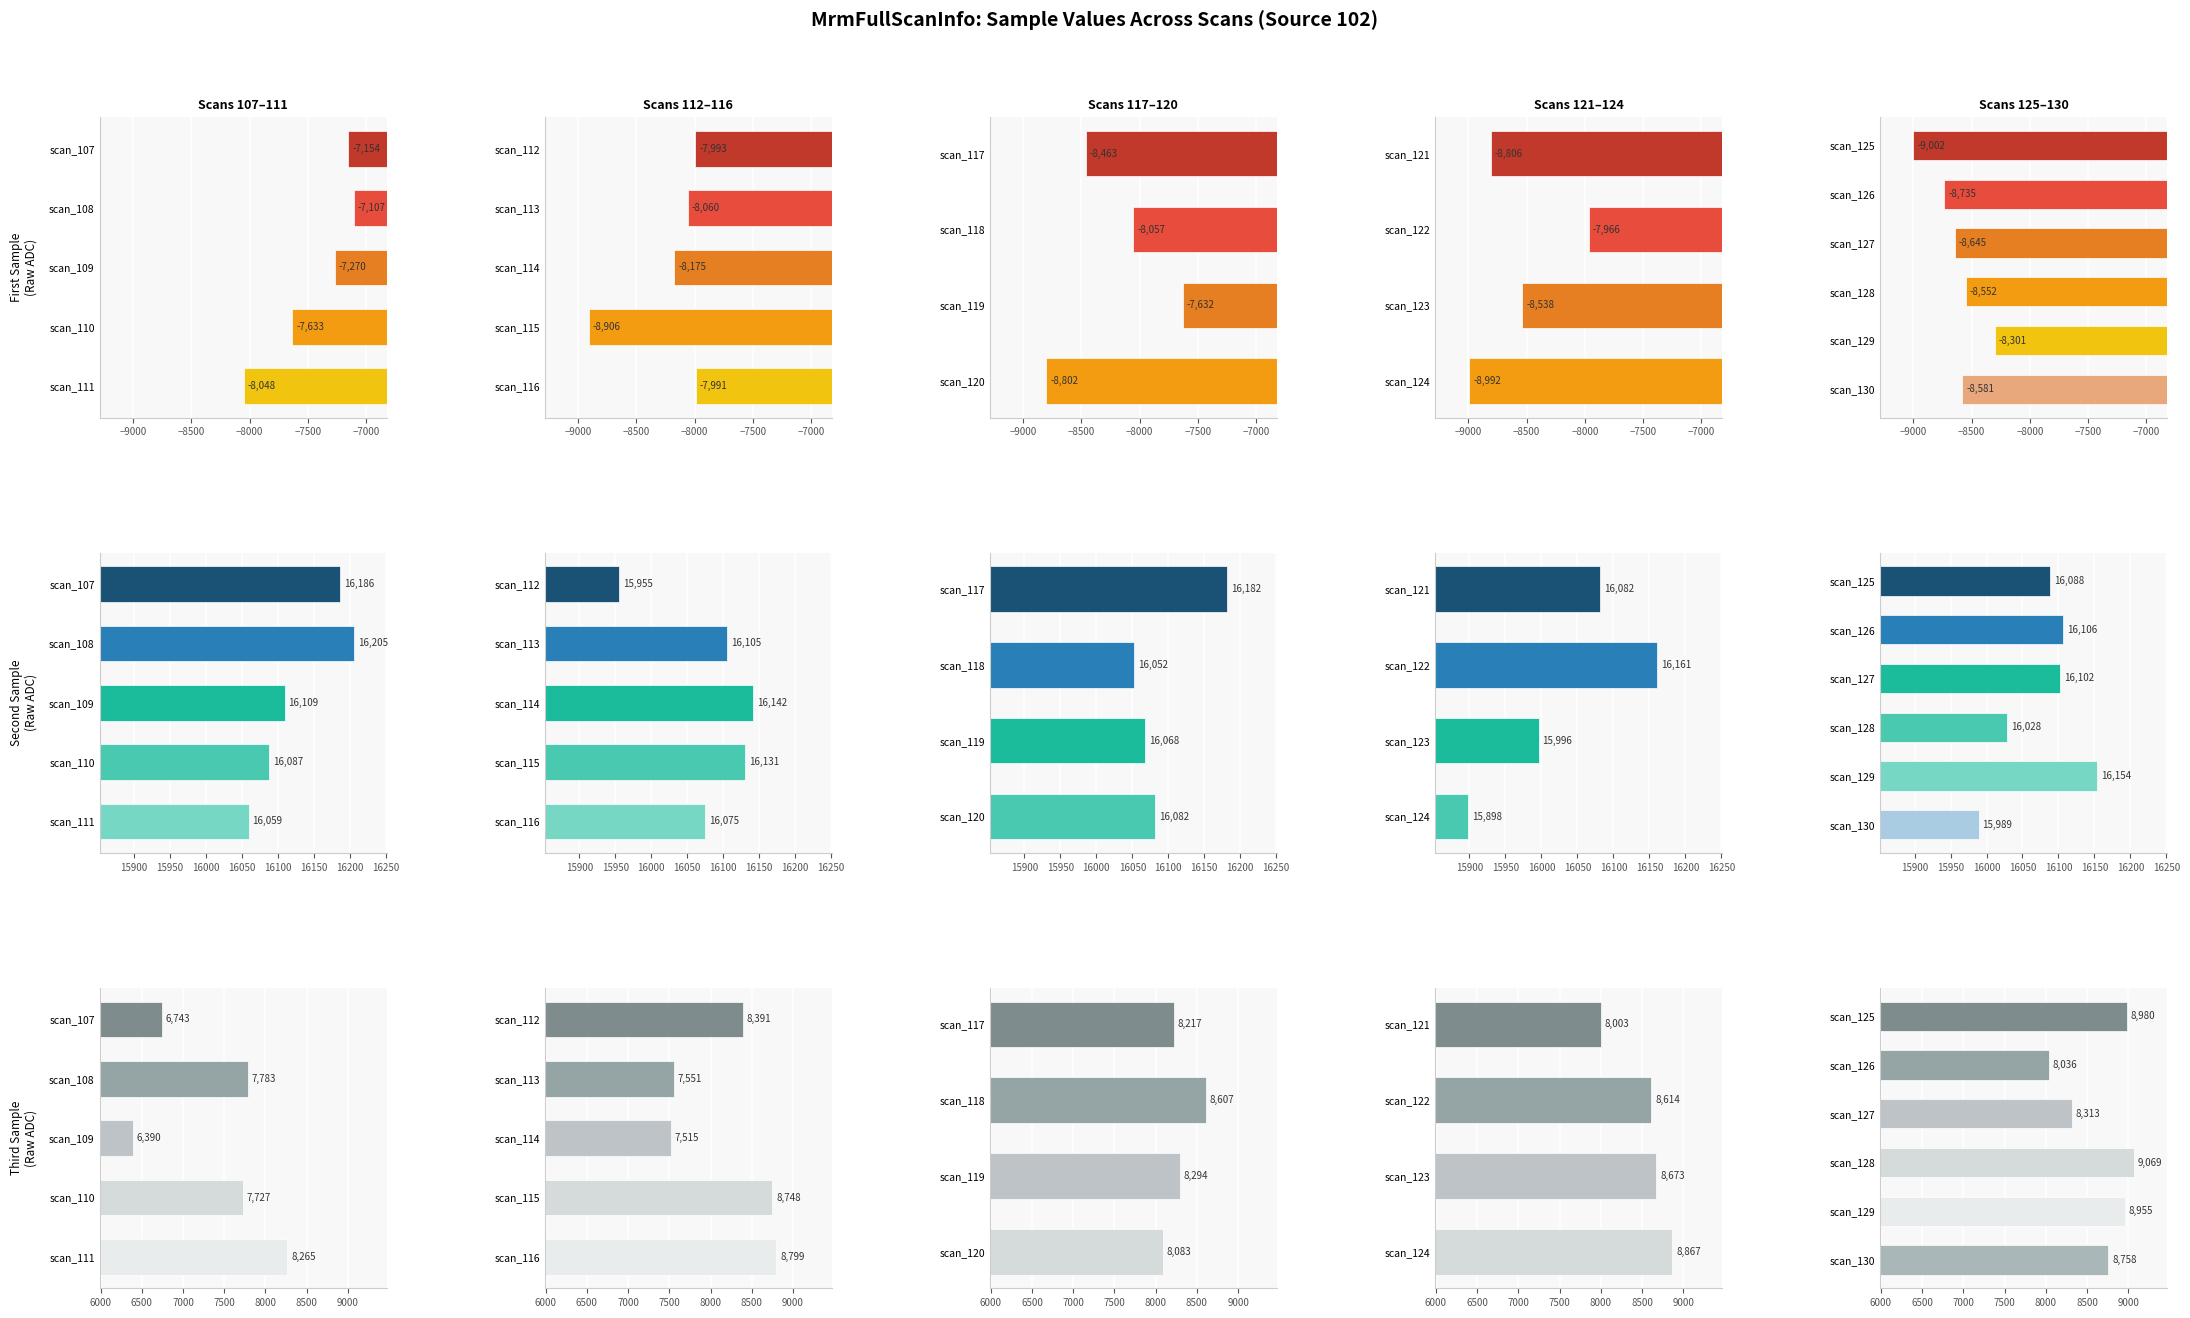

What is the value of the Second Sample Value bar at the 3rd from the left?

16102